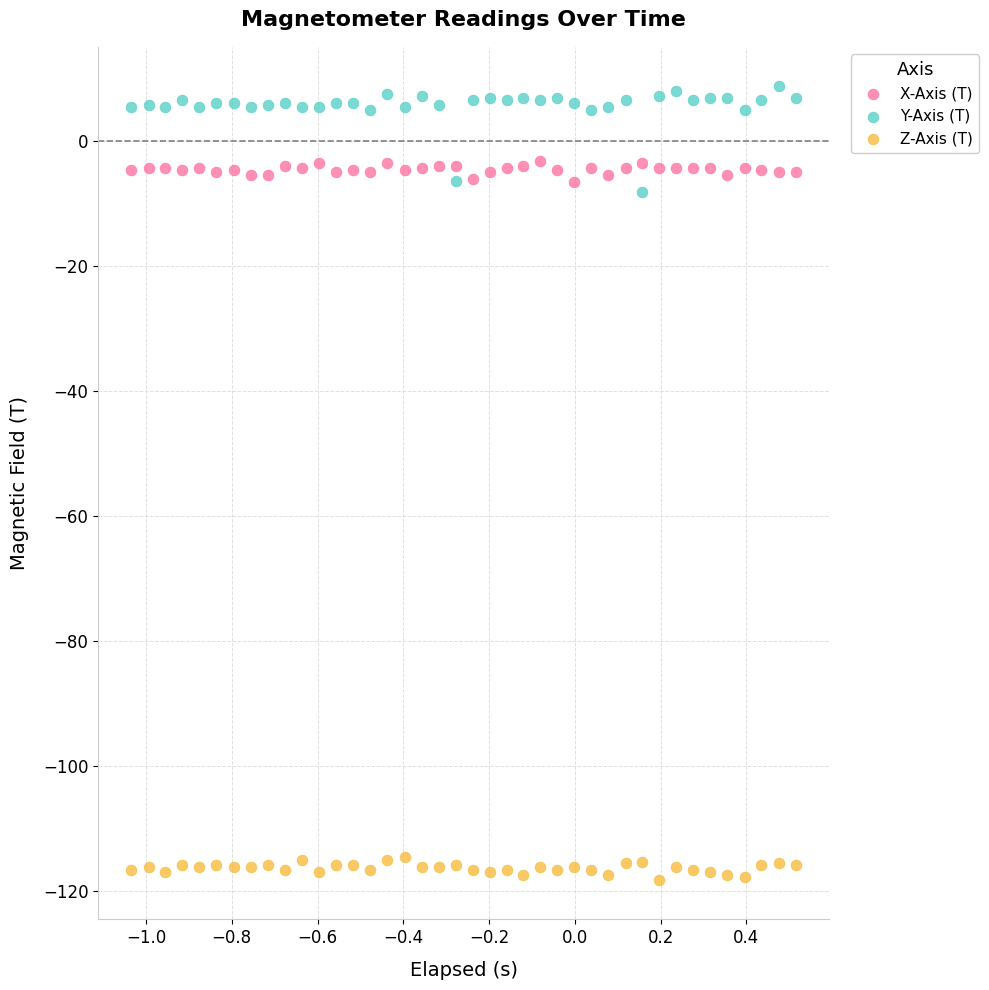

Which series reaches the maximum Y coordinate?

Y-Axis (T)